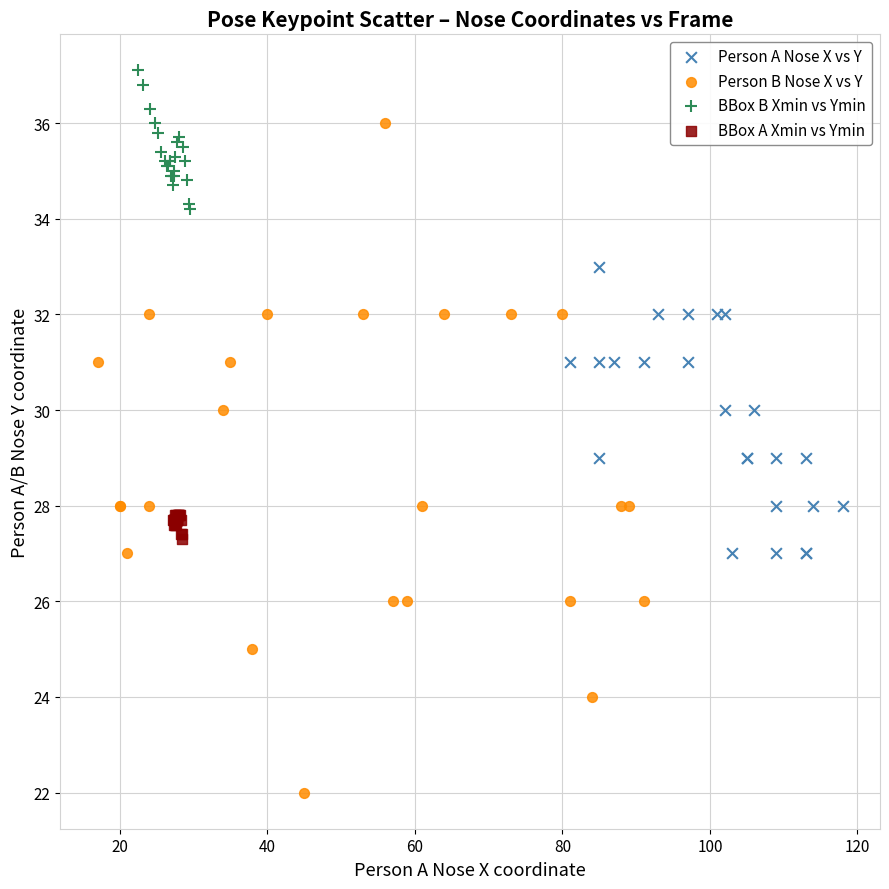

Which series contains the highest Y value?

BBox B Xmin vs Ymin